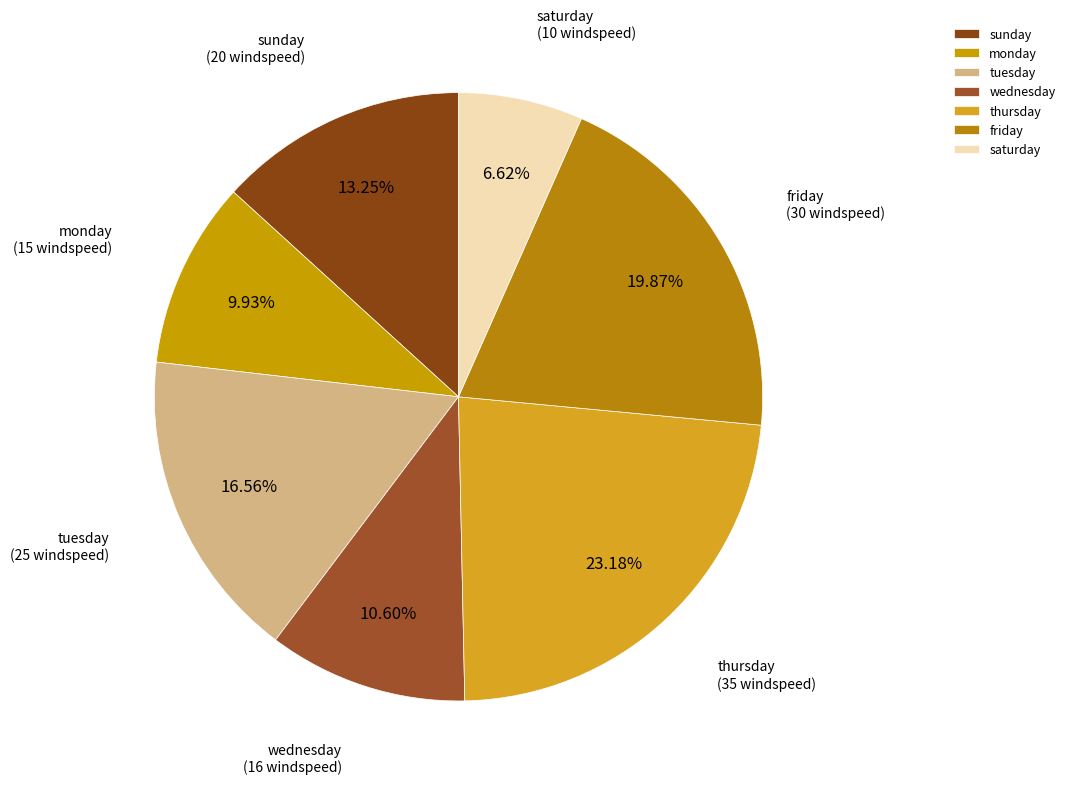

Approximately how many times larger is the value at wednesday compared to saturday?

1.6